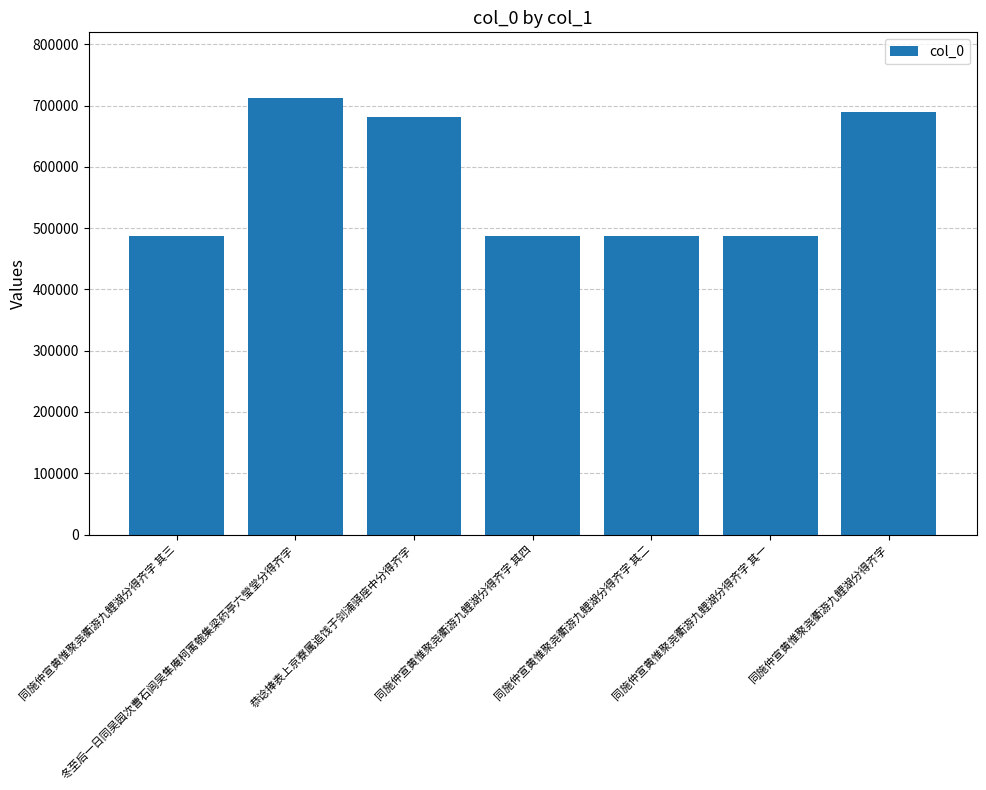

The chart shows a value of 487894 at 同施仲宣黄惟聚尧衢游九鲤湖分得齐字 其二. True or false?

True